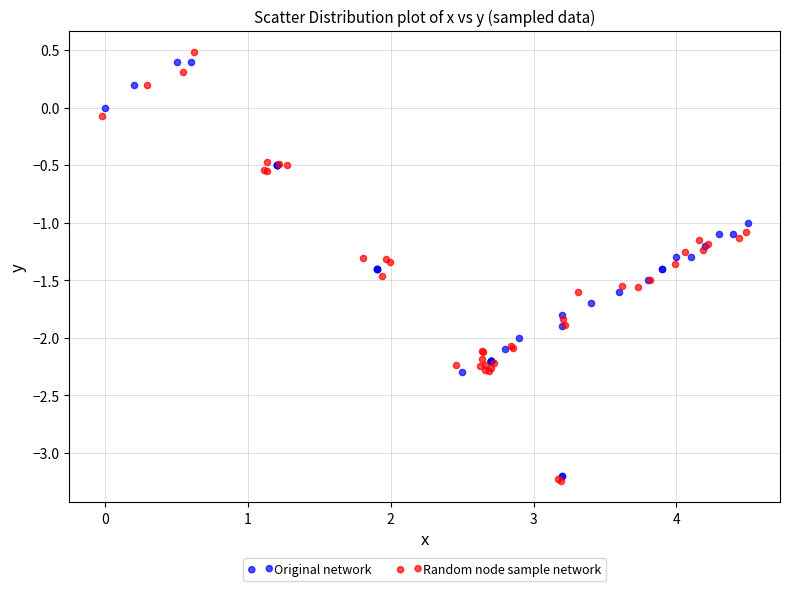

Which series has the widest spread of Y values?

Random node sample network